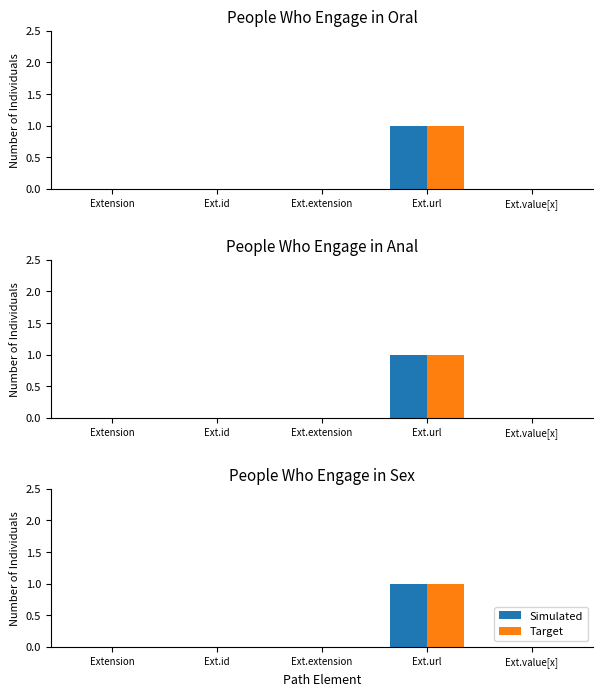

Count the number of categories in the chart.

5